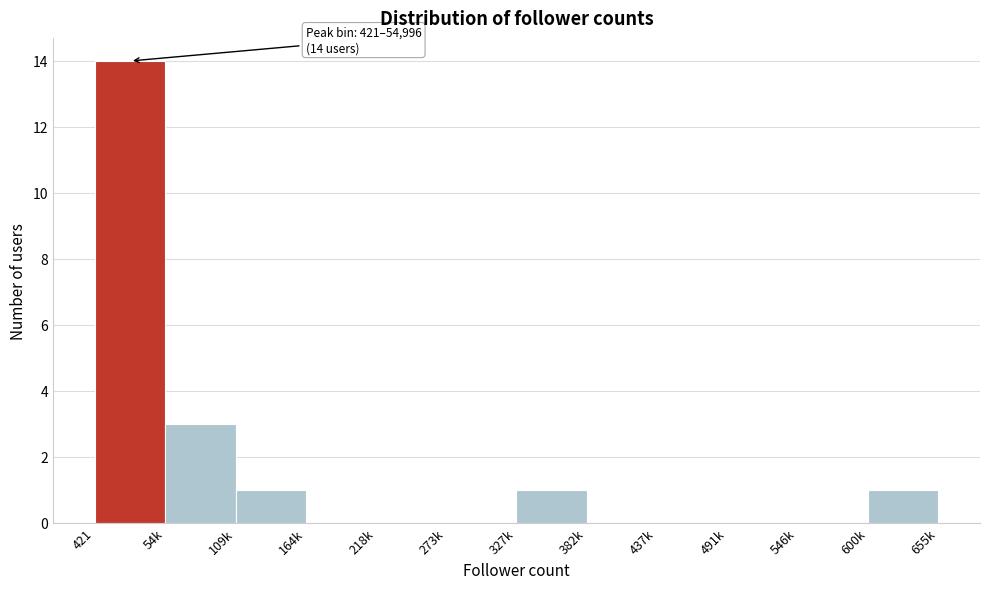

Reading left to right, what are all the values shown in this chart?

421=14	54k=3	109k=1	164k=0	218k=0	273k=0	327k=1	382k=0	437k=0	491k=0	546k=0	600k=1